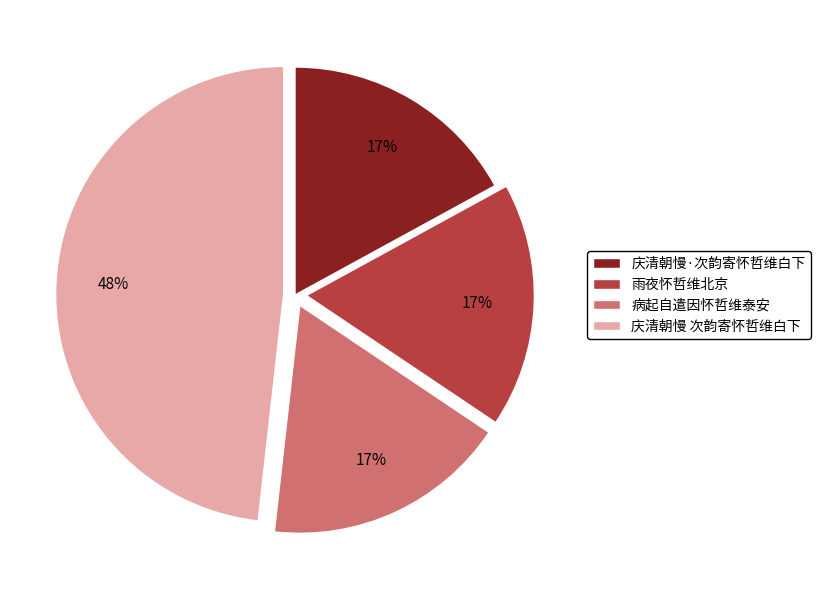

Does 庆清朝慢·次韵寄怀哲维白下 account for over 50% of the chart?

No